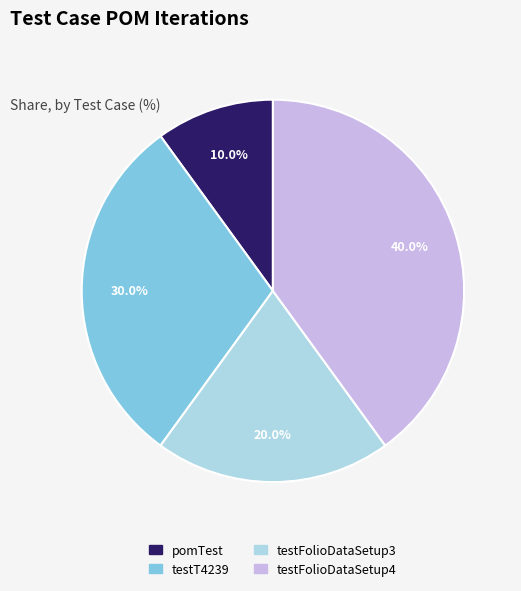

To the nearest percent, what is the combined percentage of pomTest and testFolioDataSetup4?

50%